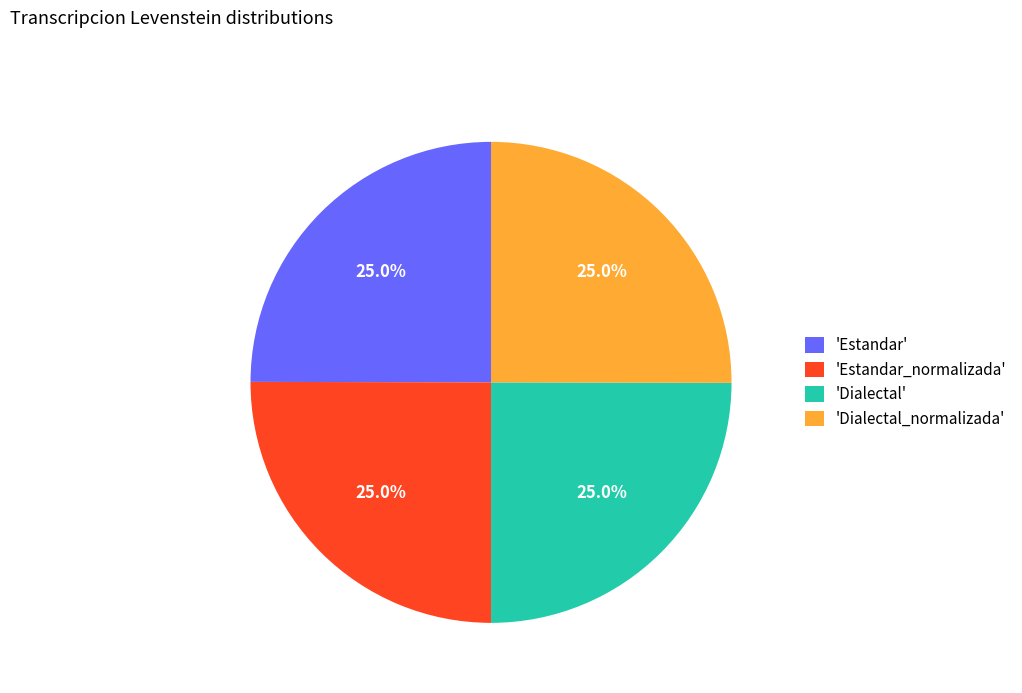

How many slices are in this pie chart?

4